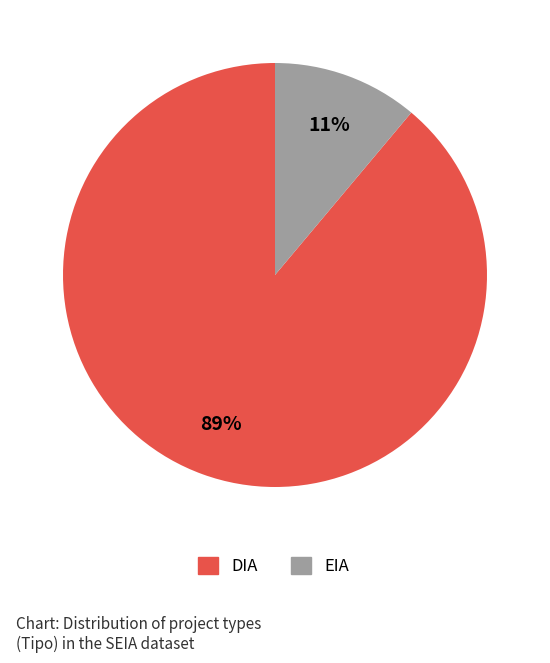

Is DIA the majority of the pie?

Yes